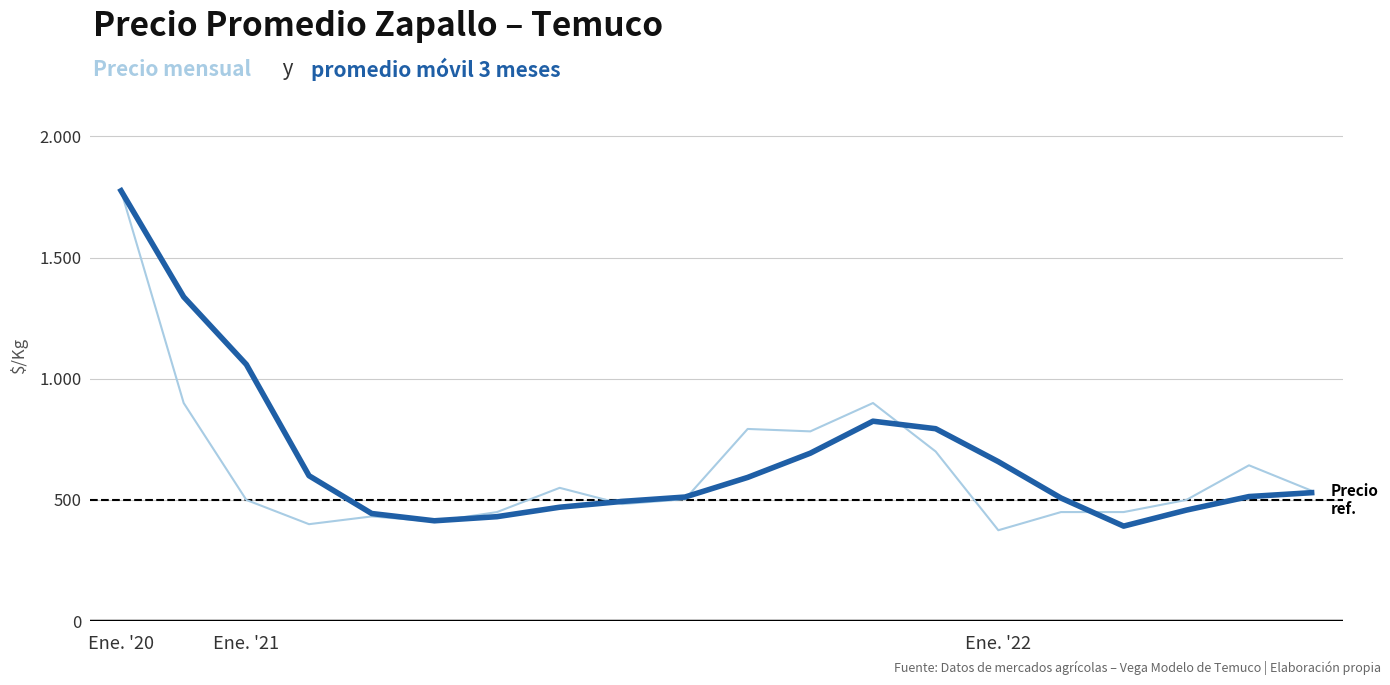

Does the chart have visible grid lines?

Yes